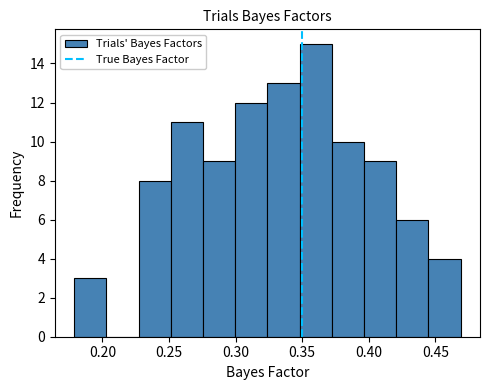

Reading left to right, transcribe this chart: for each bar, give the range it covers on the x-axis and its height. Neither the bar edges nor the heights are printed on the chart, so give them approximately, as read against the axes.

0.180 to 0.205: 3
0.205 to 0.225: 0
0.225 to 0.250: 8
0.250 to 0.275: 11
0.275 to 0.300: 9
0.300 to 0.325: 12
0.325 to 0.350: 13
0.350 to 0.370: 15
0.370 to 0.395: 10
0.395 to 0.420: 9
0.420 to 0.445: 6
0.445 to 0.470: 4